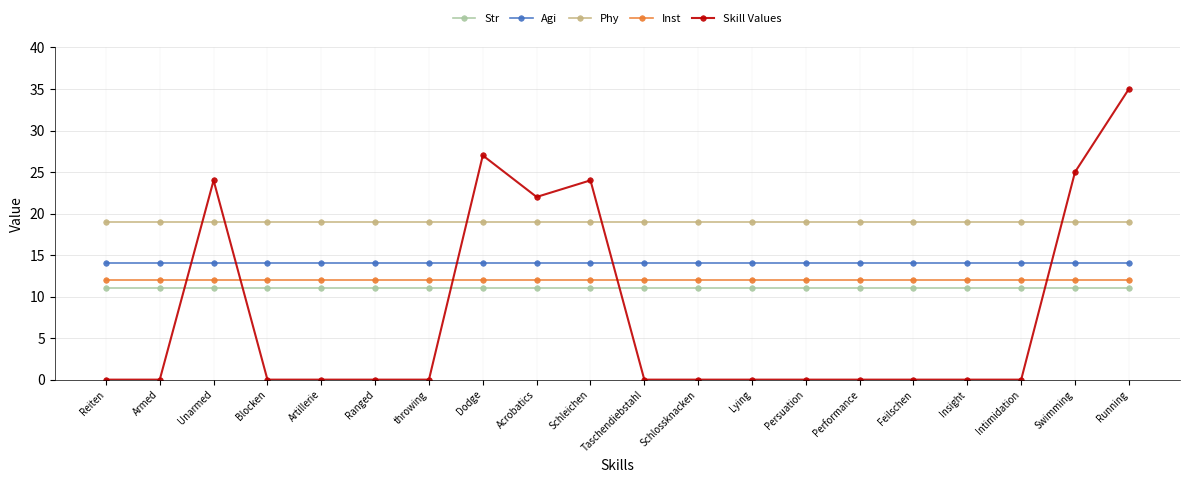

What is the label of the 16th point from the right?

Artillerie